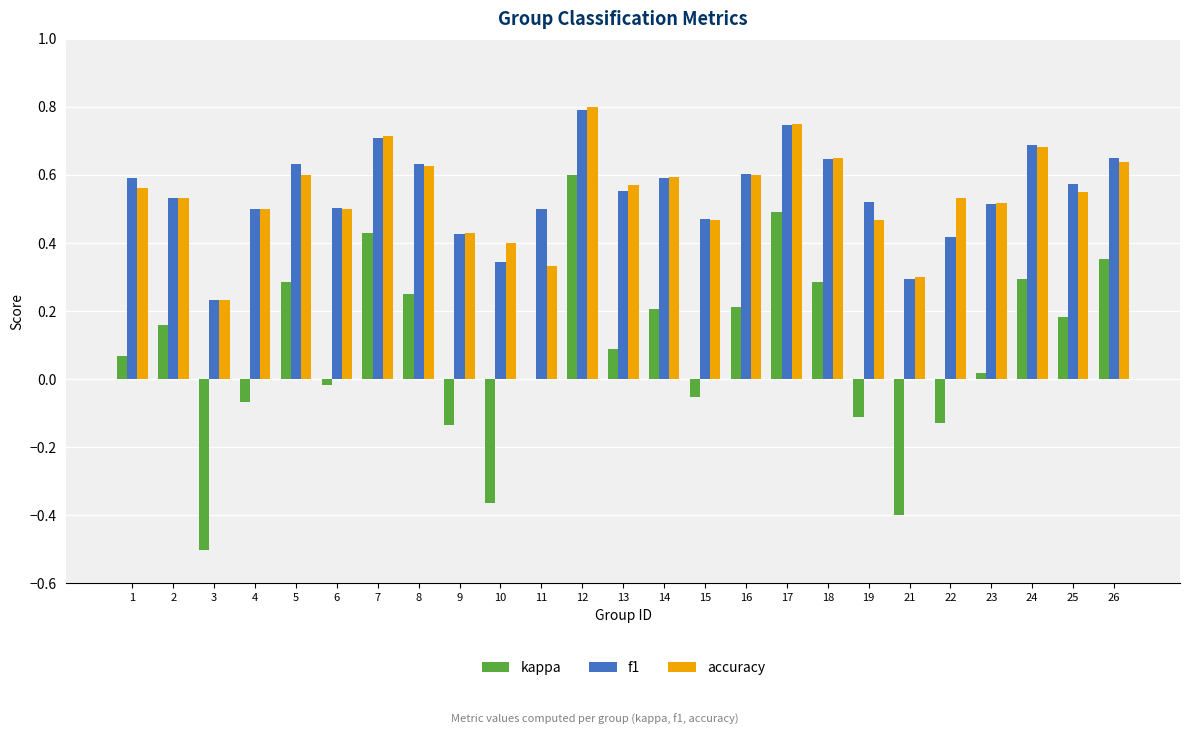

The value of kappa at 16 is 0.2. True or false?

True